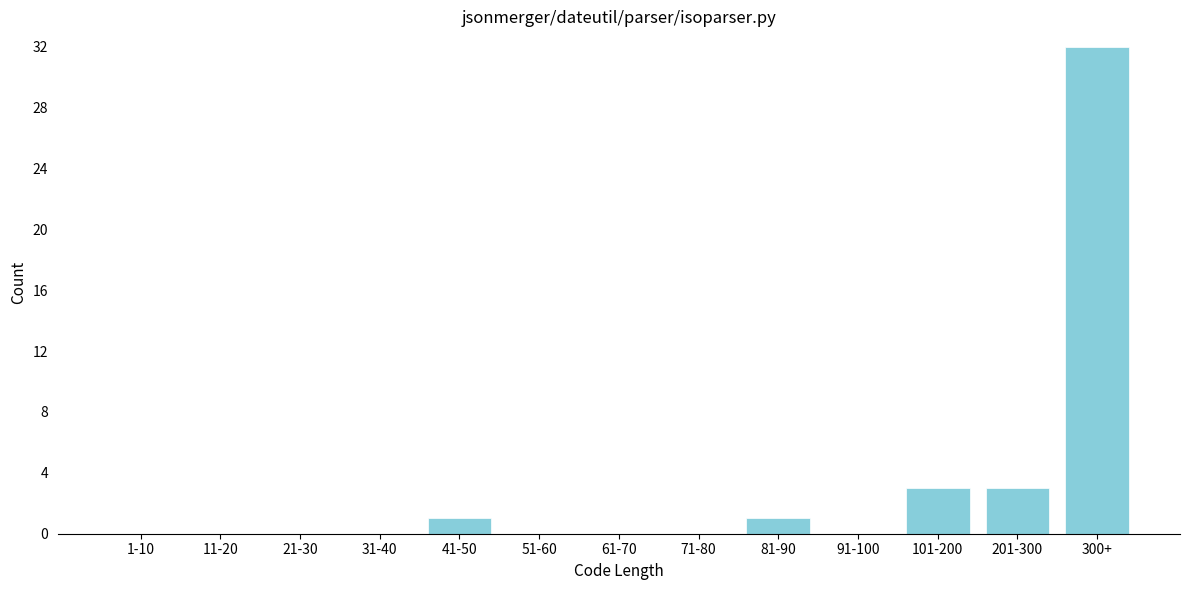

Reading left to right, transcribe all the data shown in this chart.

1-10=0	11-20=0	21-30=0	31-40=0	41-50=1	51-60=0	61-70=0	71-80=0	81-90=1	91-100=0	101-200=3	201-300=3	300+=32